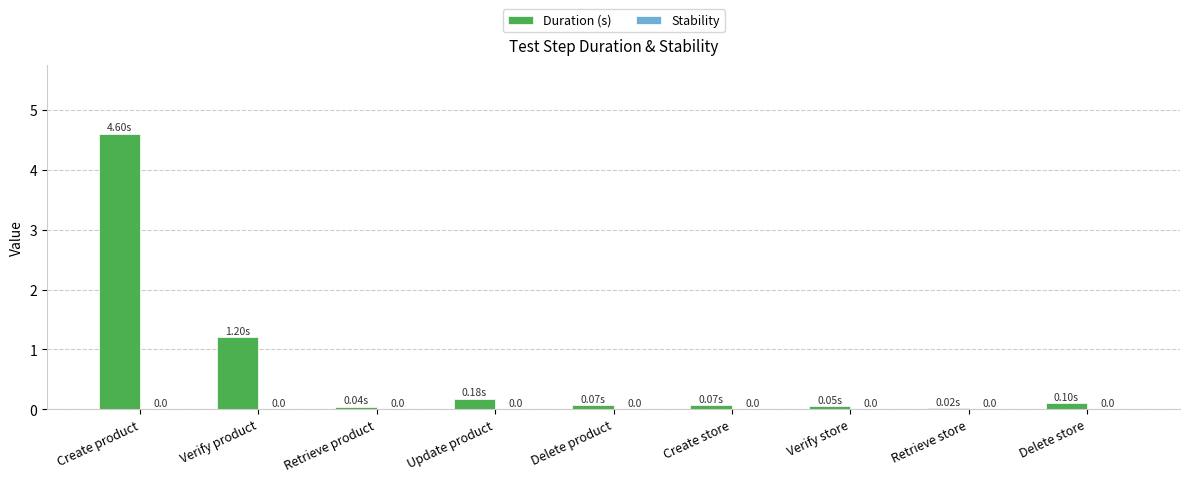

What is the change in value from Create product to Create store?

-4.5